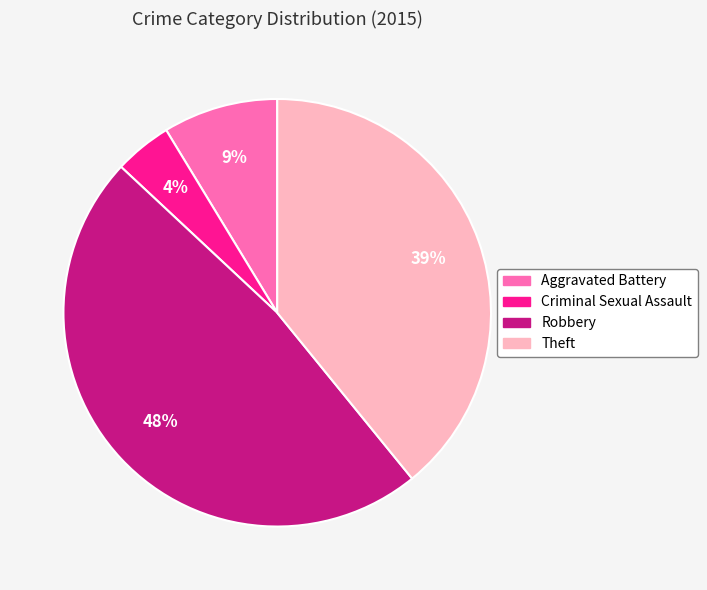

Is there a majority slice in this chart?

No